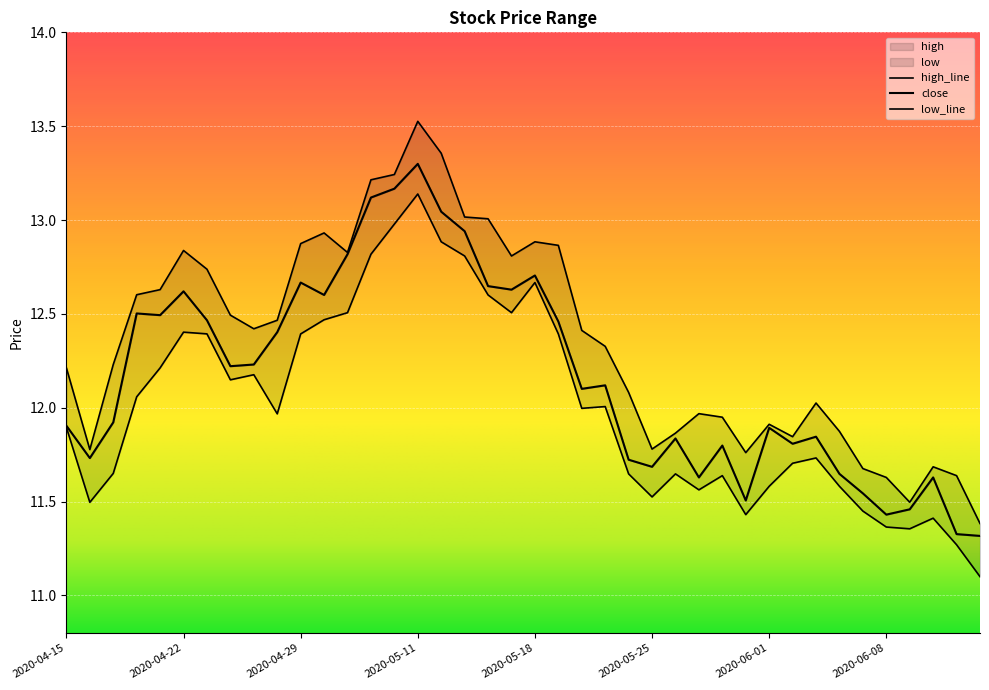

At how many categories does at least one series exceed 12?

25